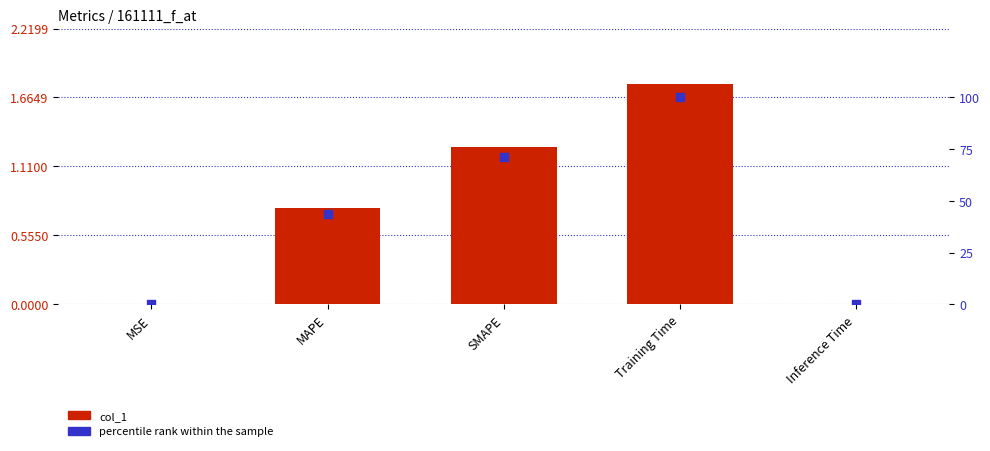

Which series has the largest Y range (max minus min)?

percentile rank within the sample